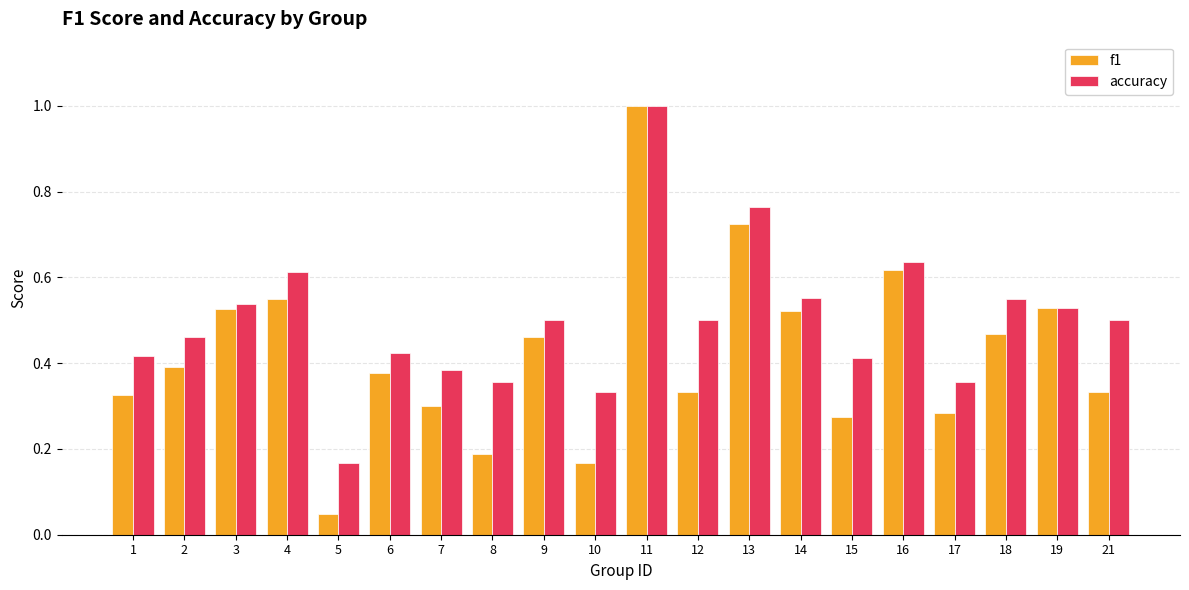

Which category has the highest value in the f1 series?

11